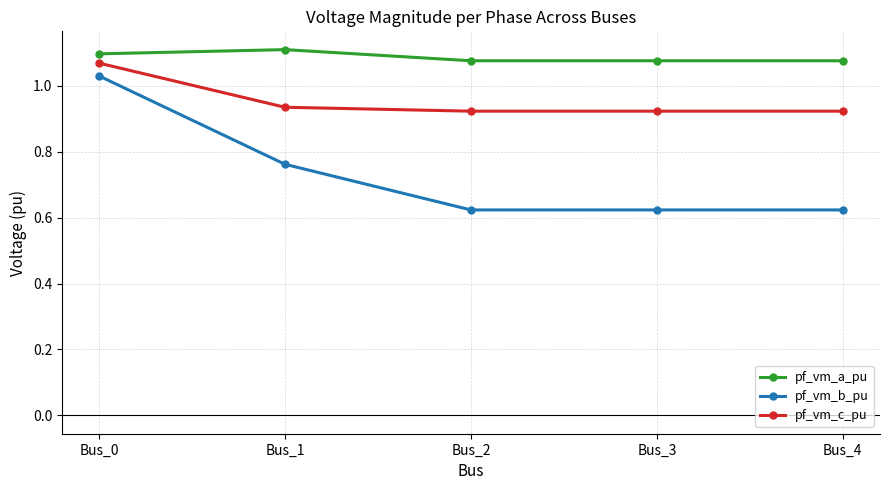

True or false: pf_vm_c_pu and pf_vm_a_pu intersect in this chart.

False